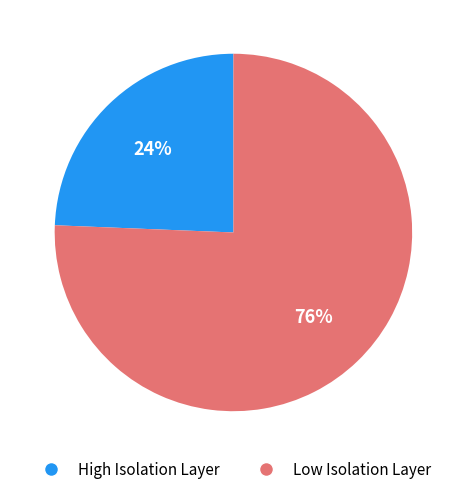

To the nearest percent, what is the combined percentage of High Isolation Layer and Low Isolation Layer?

100%